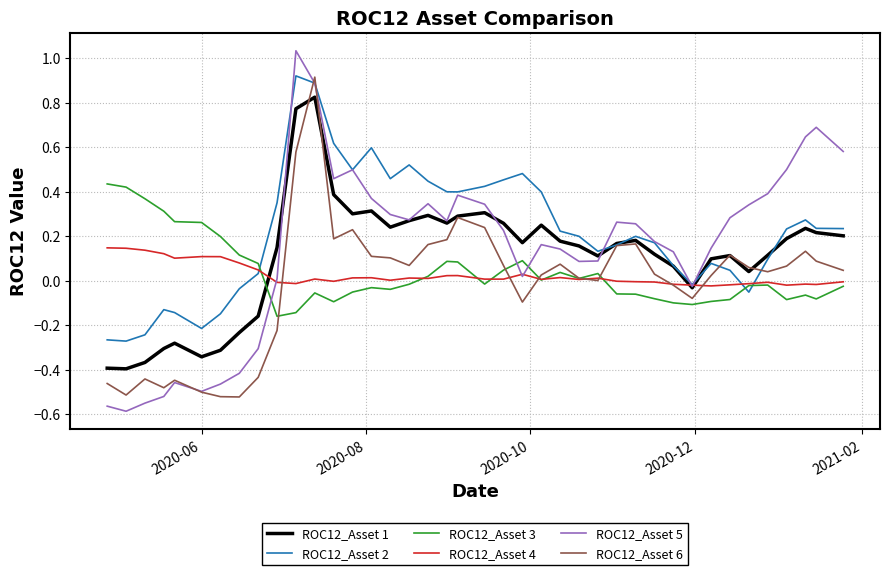

Which series has the largest range (max minus min)?

ROC12_Asset 5